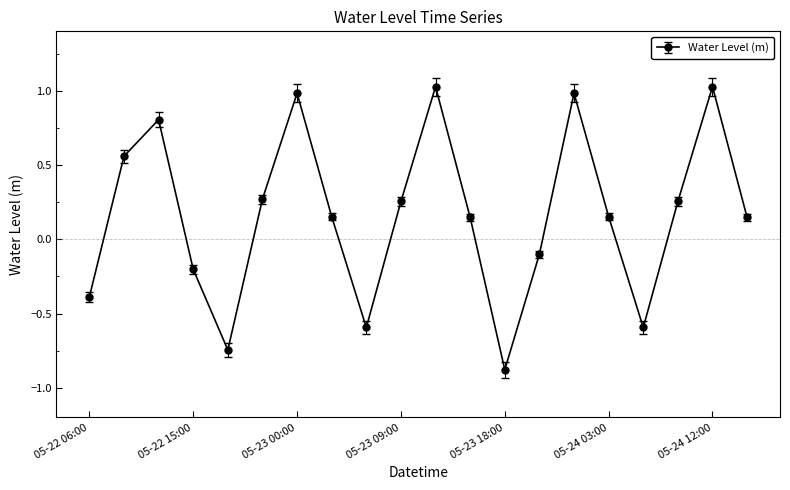

True or false: there are more than 1 points higher than both neighbors.

True